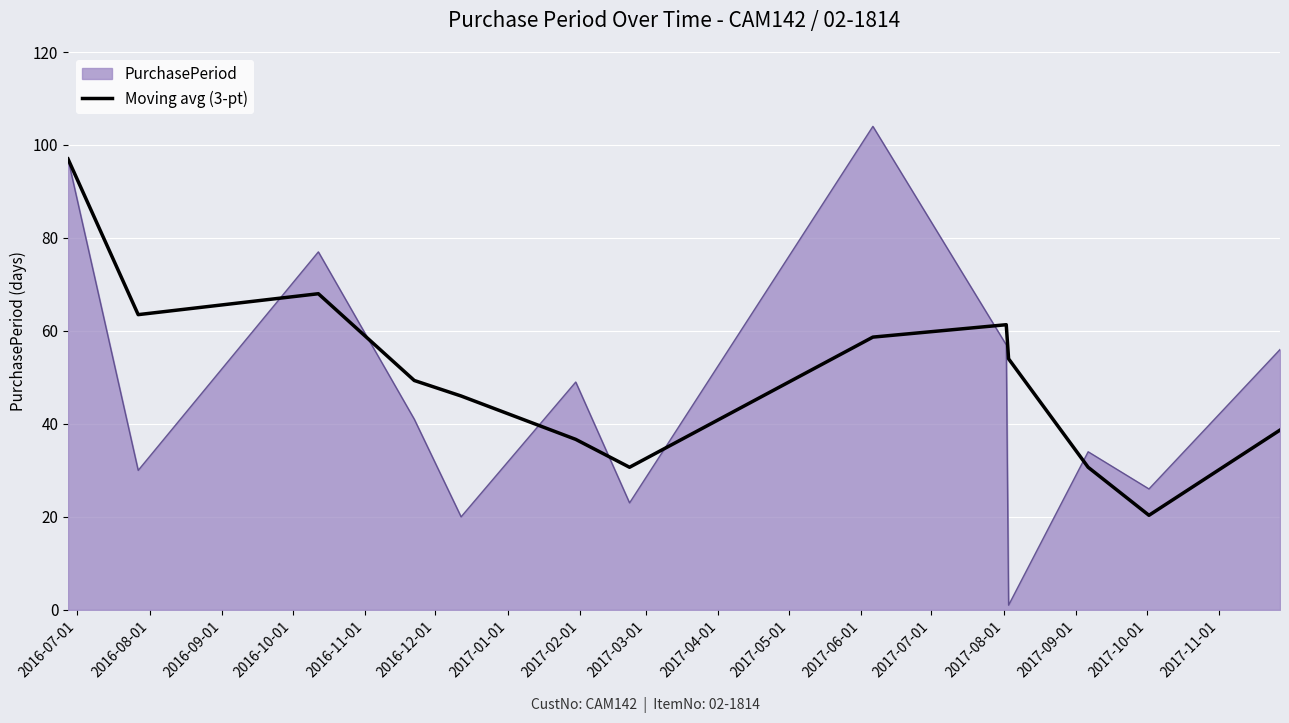

What is the maximum value shown in the chart?

104.0